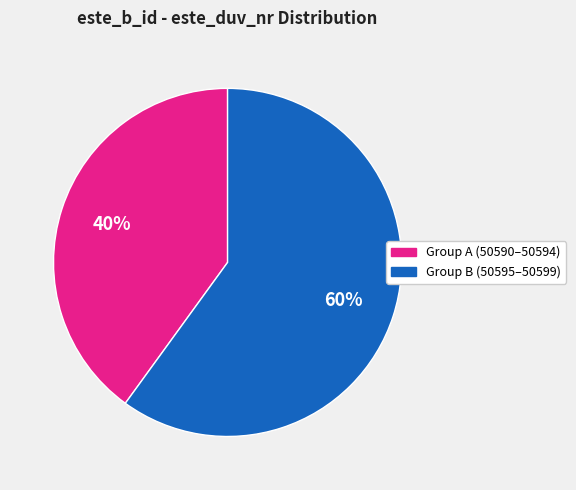

How many segments does this pie chart have?

2